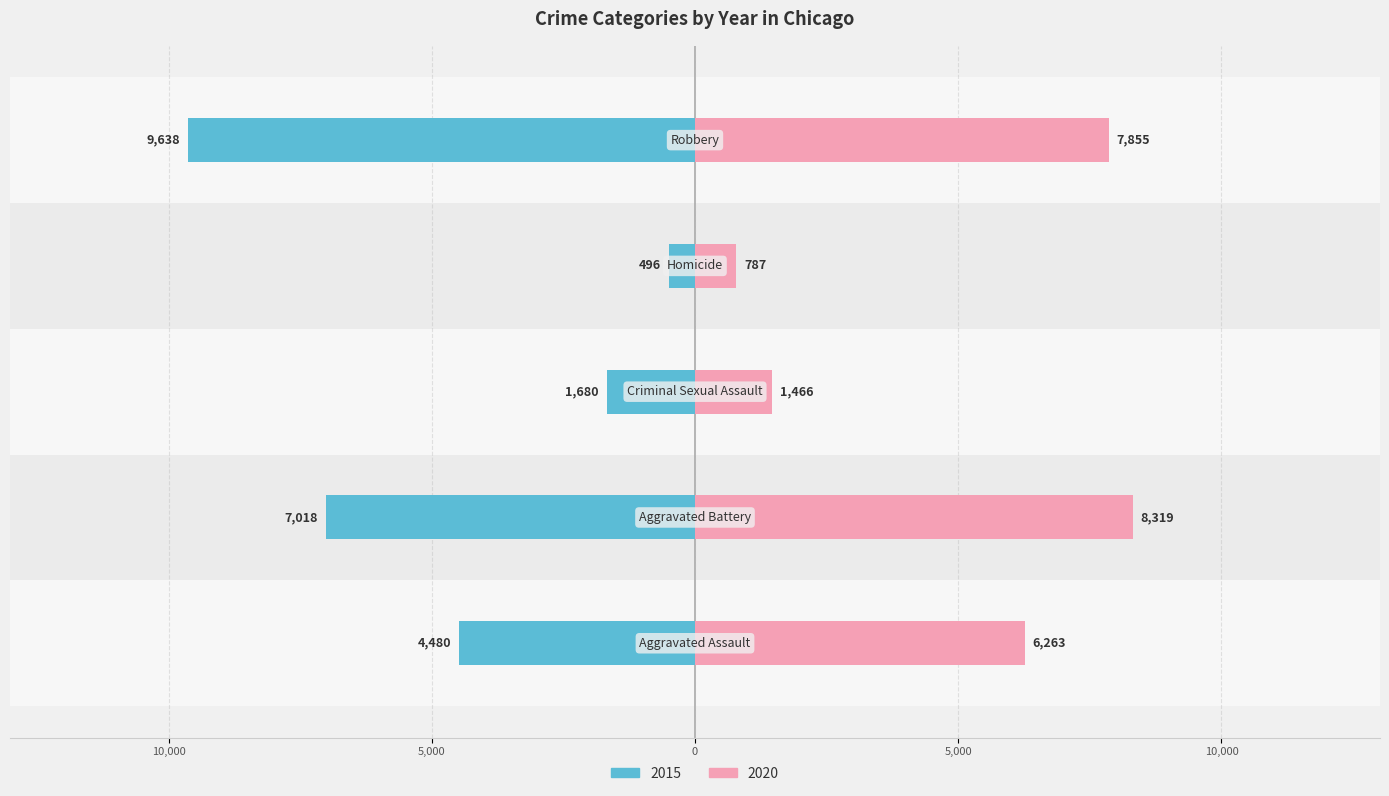

Does the chart contain stacked bars?

No